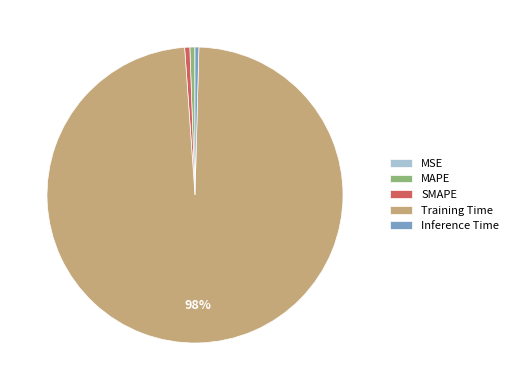

Is it true that MAPE is 14% of the pie?

False